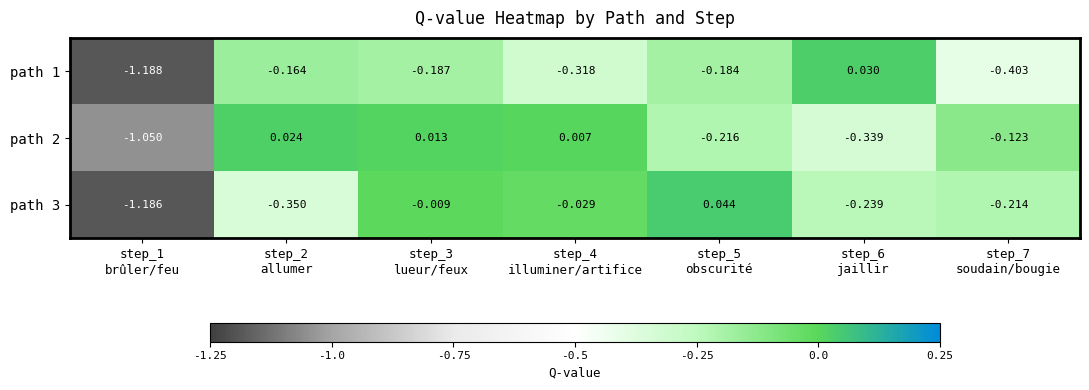

What is the spread (max minus min) of values at step_2
allumer?

0.4